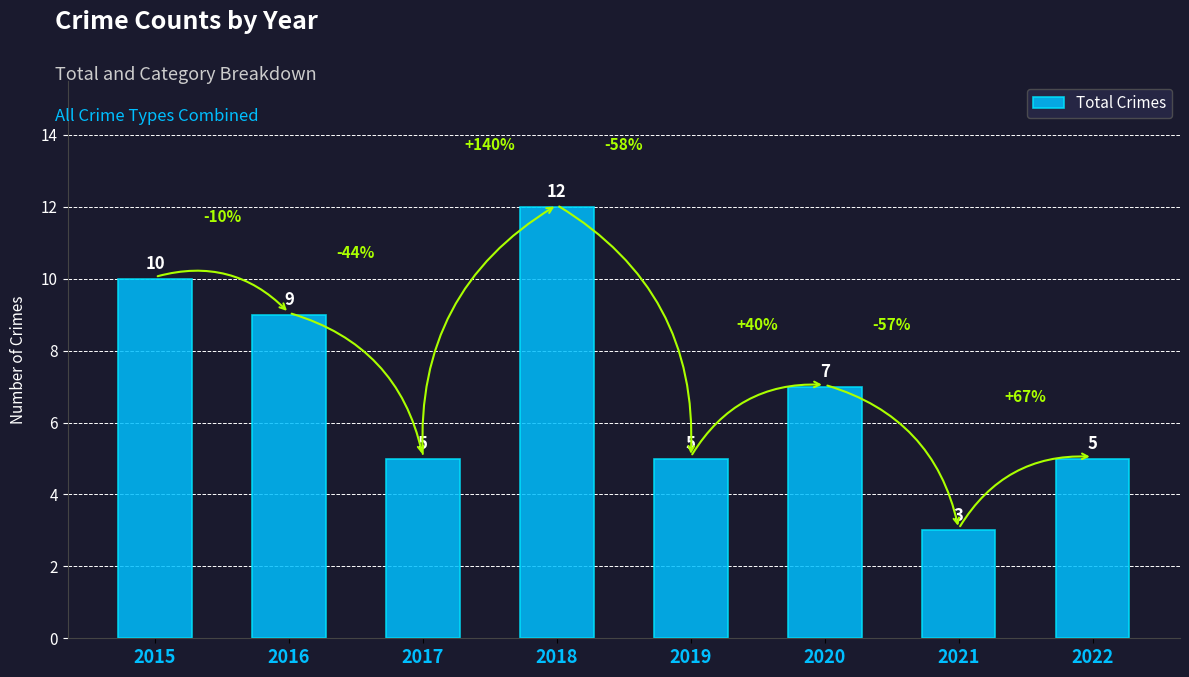

Are the bars grouped side by side (vs. stacked)?

No